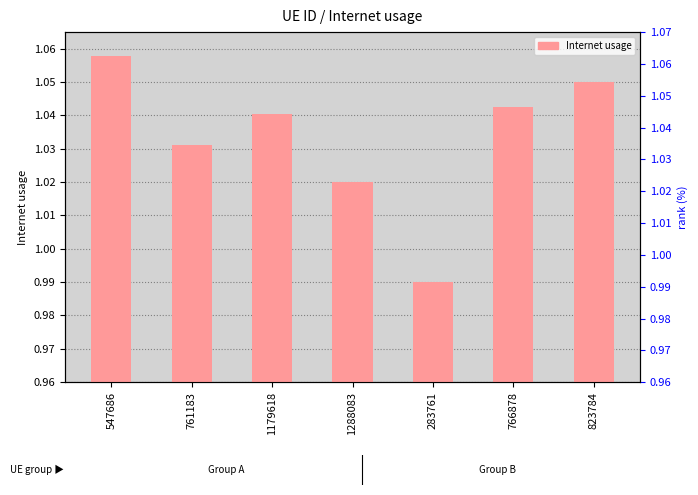

Which label corresponds to the largest value in the chart?

547686